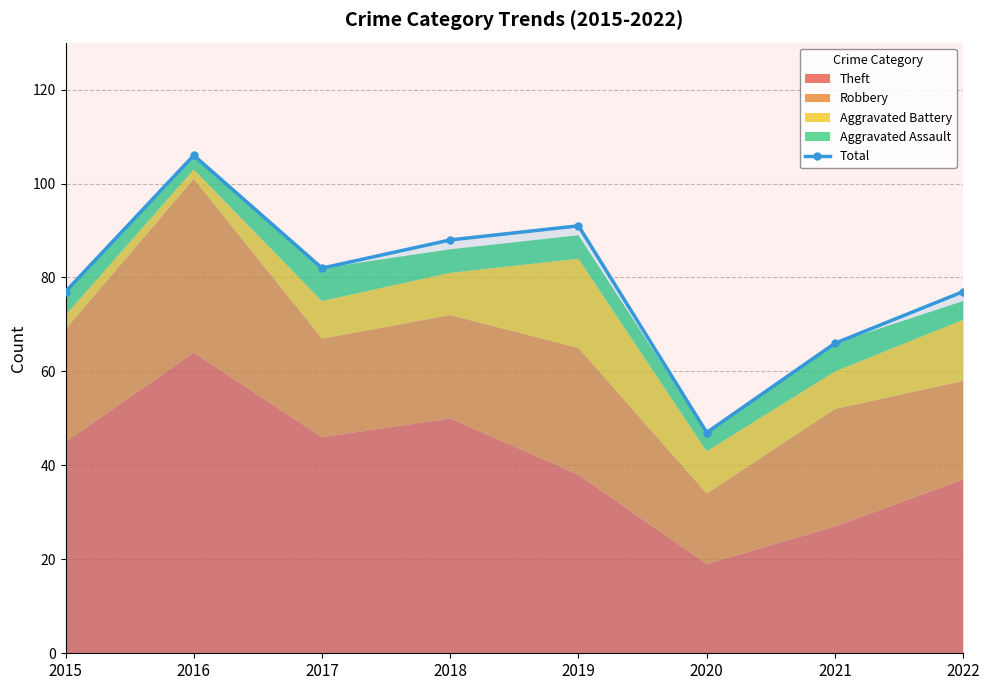

Between 2017 and 2015, which is larger?

2017